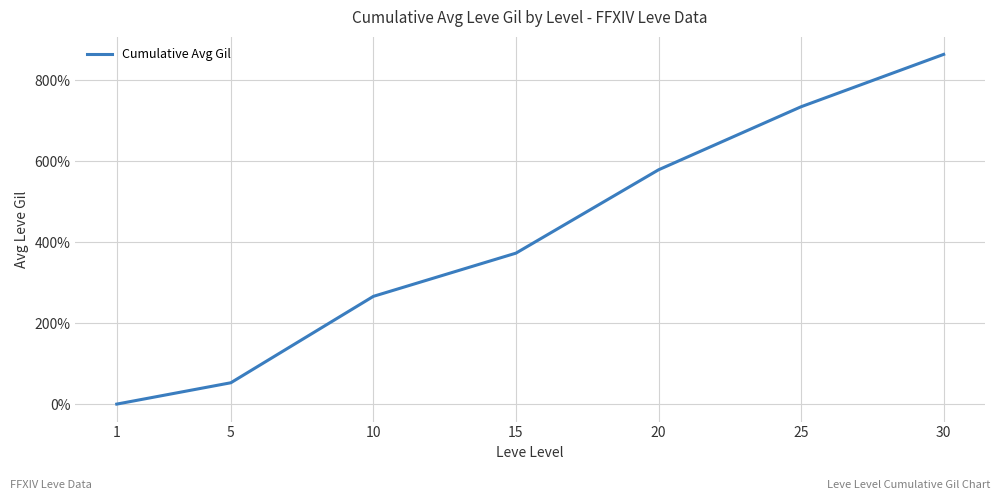

The value at 30 is 863.8. True or false?

True